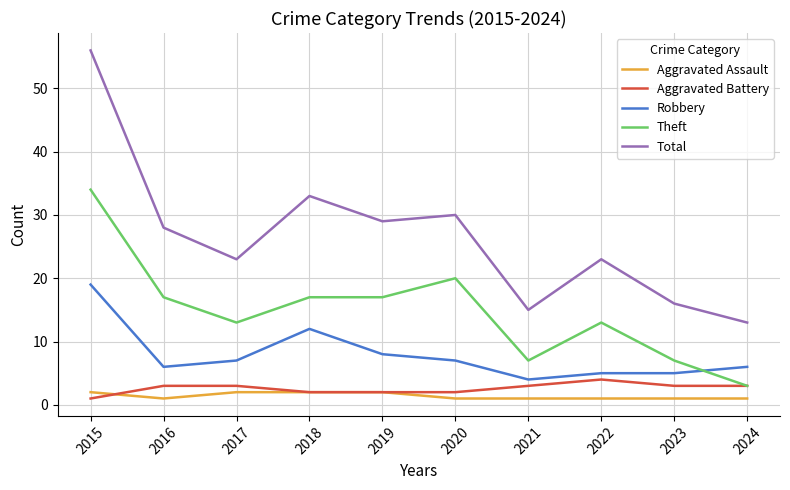

Which category has the highest value in the Robbery series?

2015